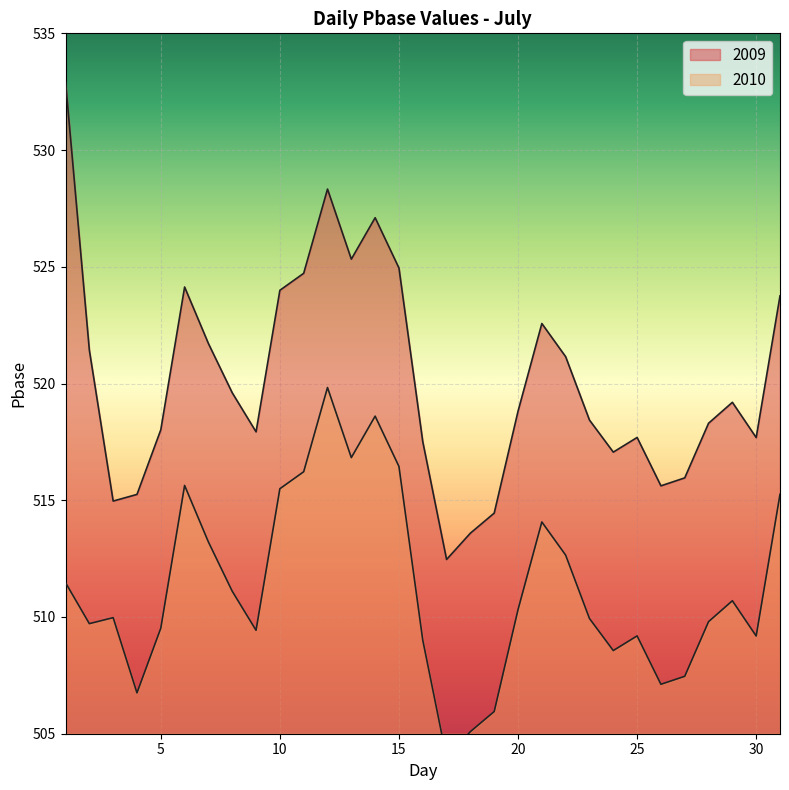

What is the sum of the values at 10 and 23?

1042.4